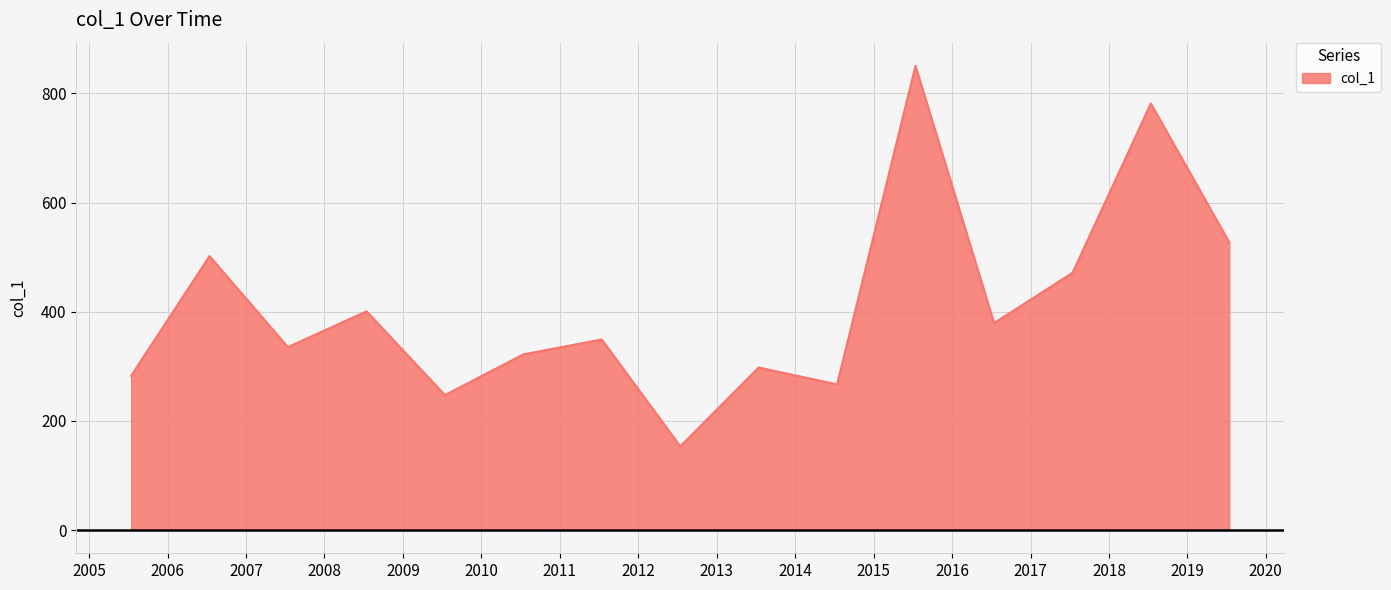

What is the greatest value displayed?

850.5